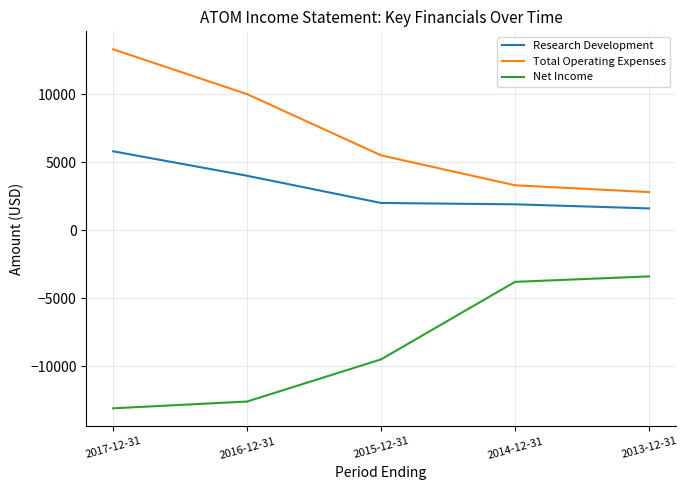

At 2017-12-31, list the series in order from largest to smallest.

Total Operating Expenses, Research Development, Net Income